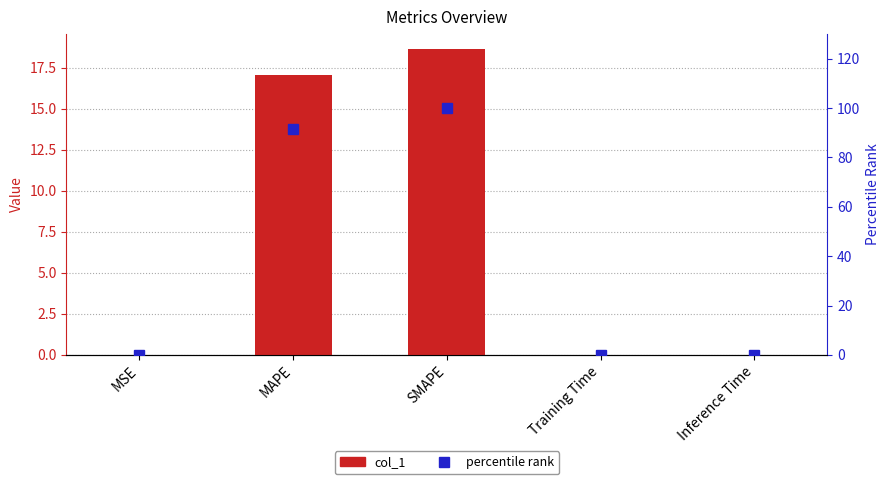

Between MSE and Inference Time, which series saw the biggest shift?

percentile rank